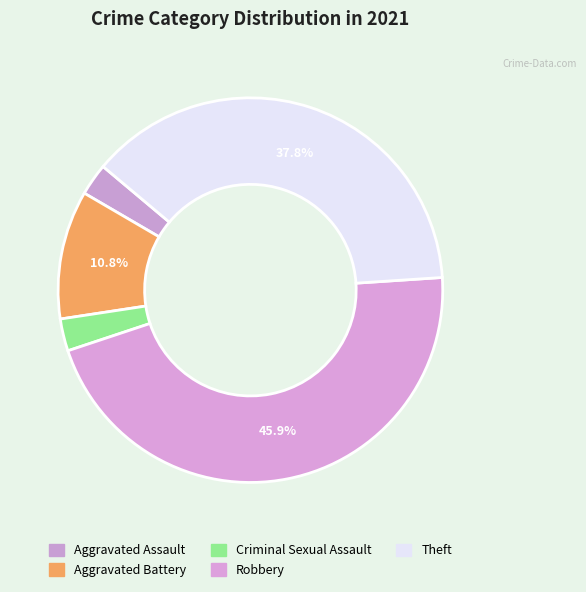

Which slice is the largest?

Robbery